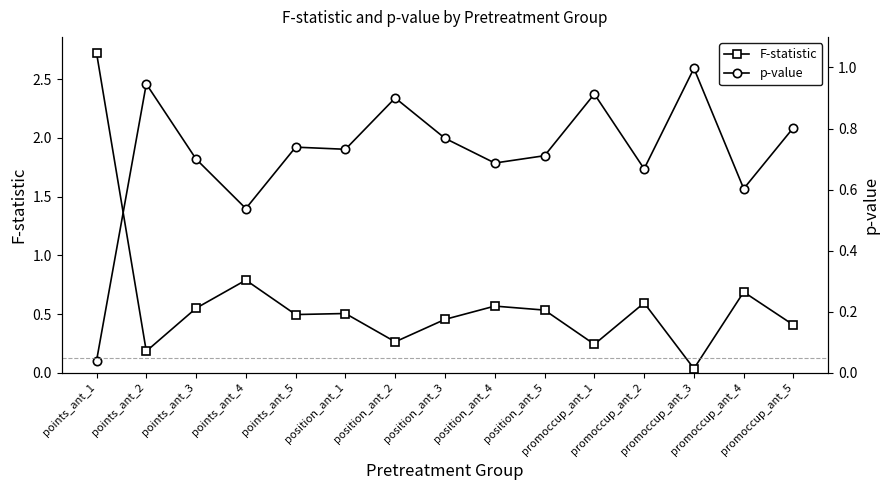

Which series has the largest total across all categories?

p-value